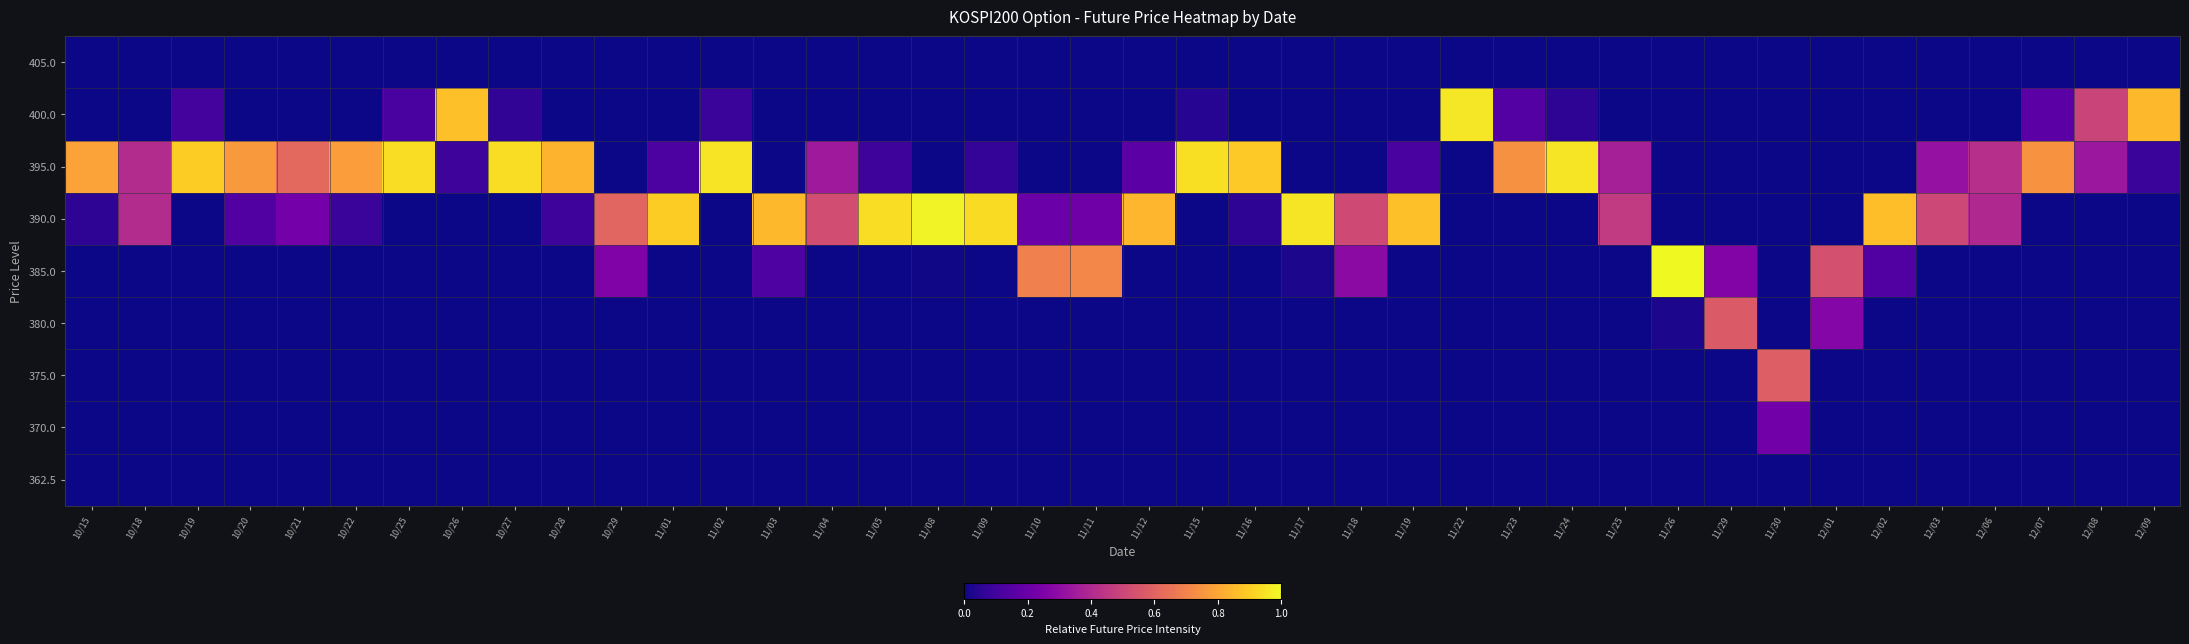

What is the spread (max minus min) of values at 10/15?

0.8